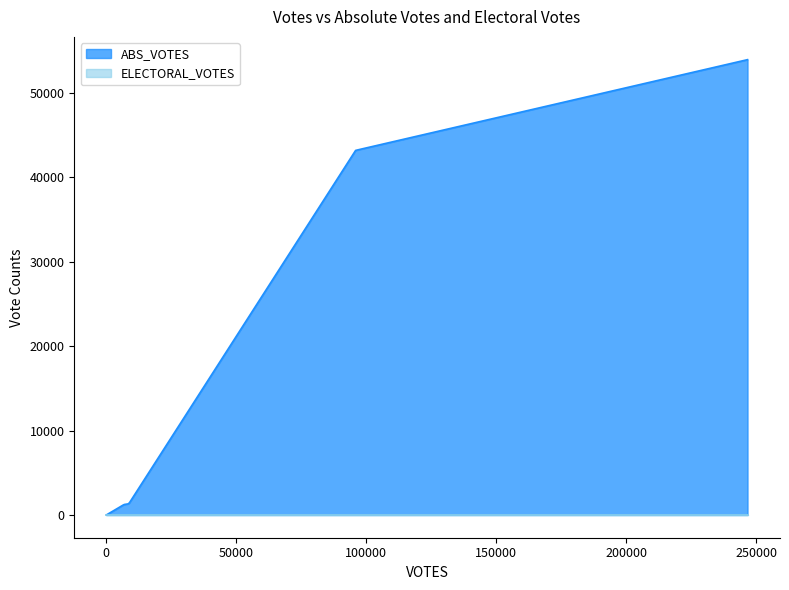

True or false: ABS_VOTES and ELECTORAL_VOTES intersect in this chart.

False